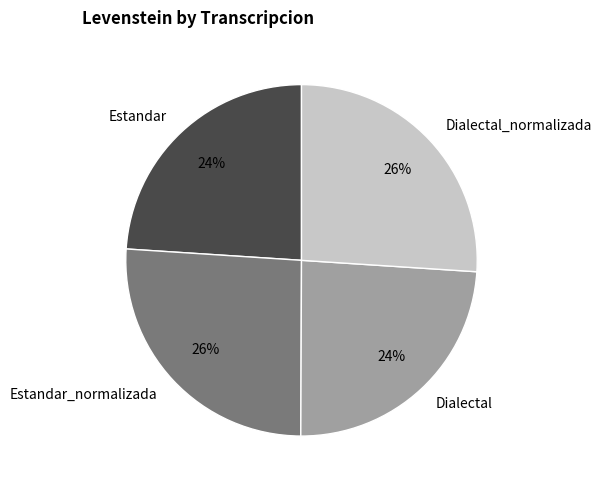

To the nearest percent, what portion does Dialectal_normalizada represent?

26%